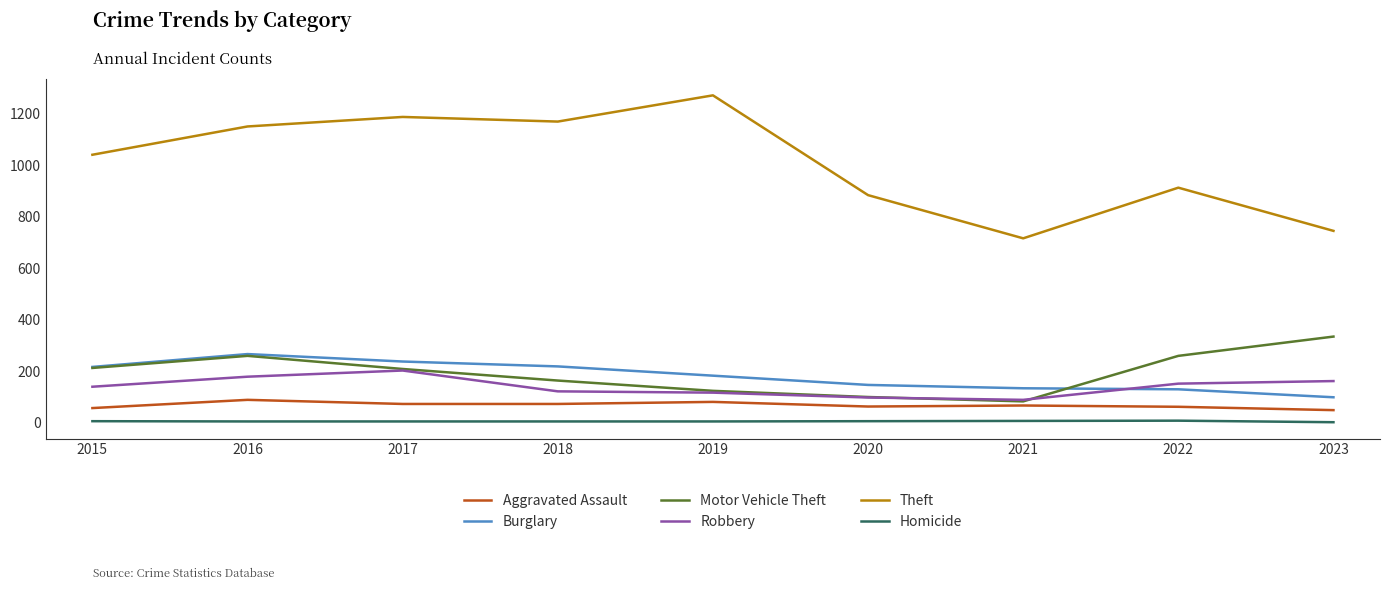

Which series changed the most between 2019 and 2022?

Theft